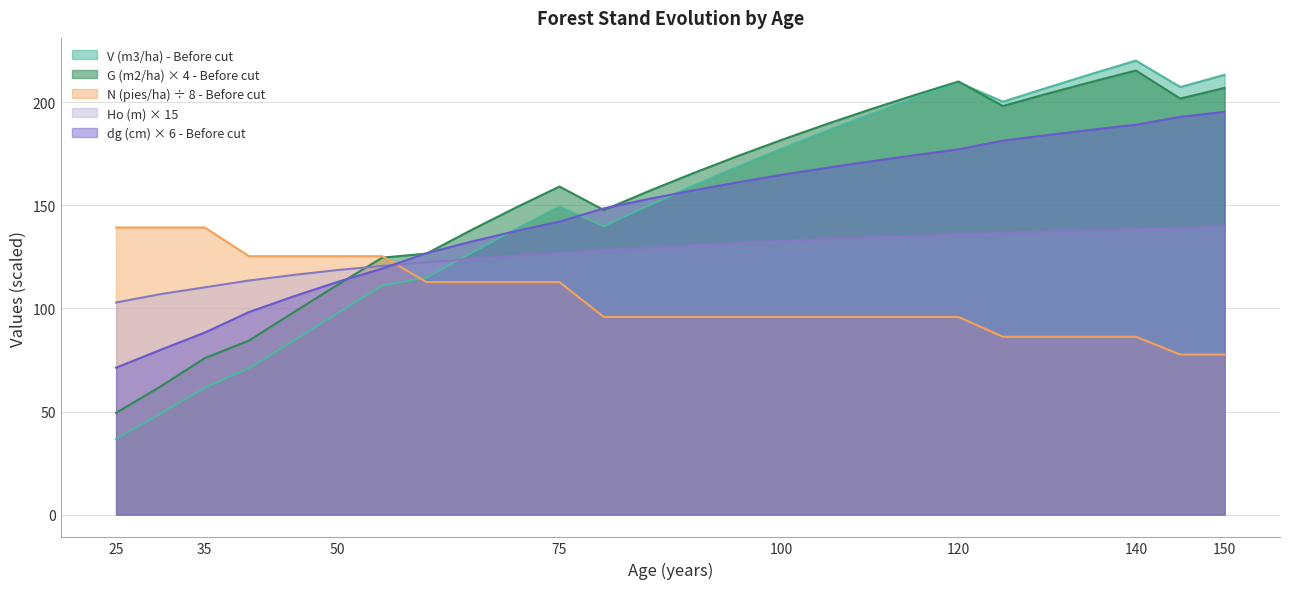

How many lines are shown in the chart?

5